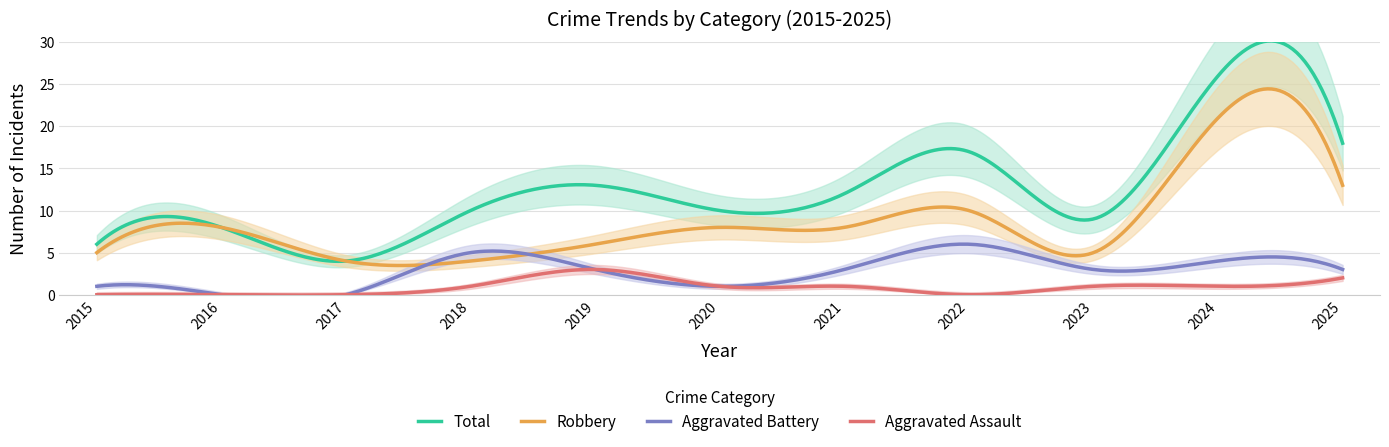

What is the difference between the maximum and minimum values in the Total series?

26.2